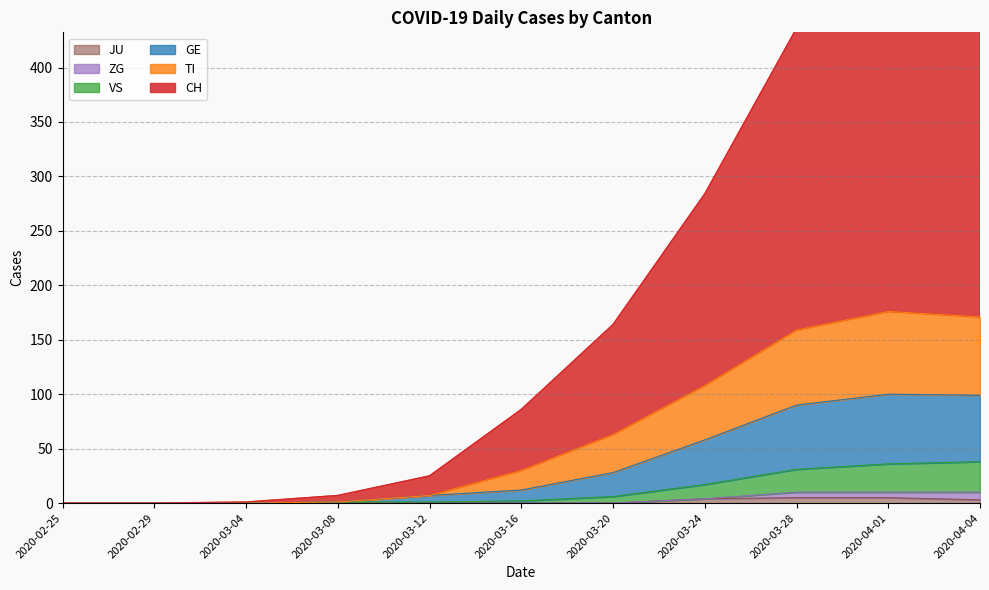

At which label does GE reach its peak?

2020-04-01